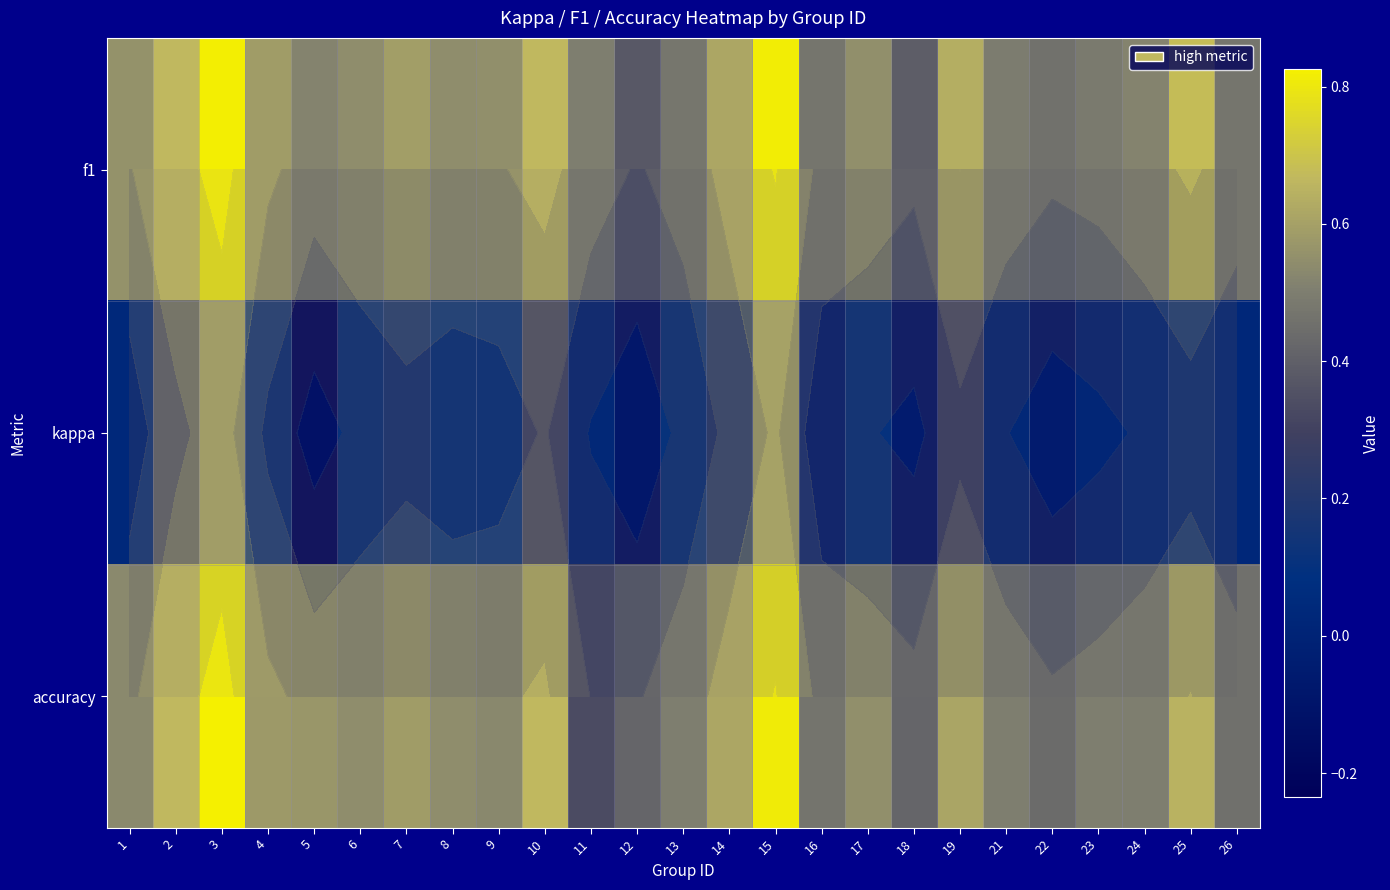

What is the average value of the accuracy series?

0.6